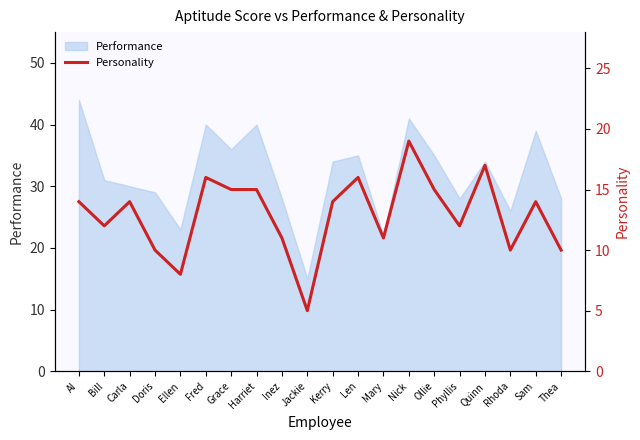

How many categories are shown in the chart?

20